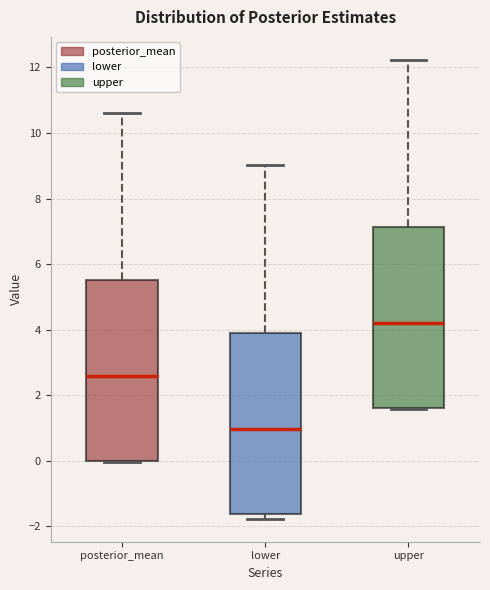

Where does the median line of the box for lower sit on the y-axis? The values are not printed on the chart, so give them approximately, as read against the axis.

1.0